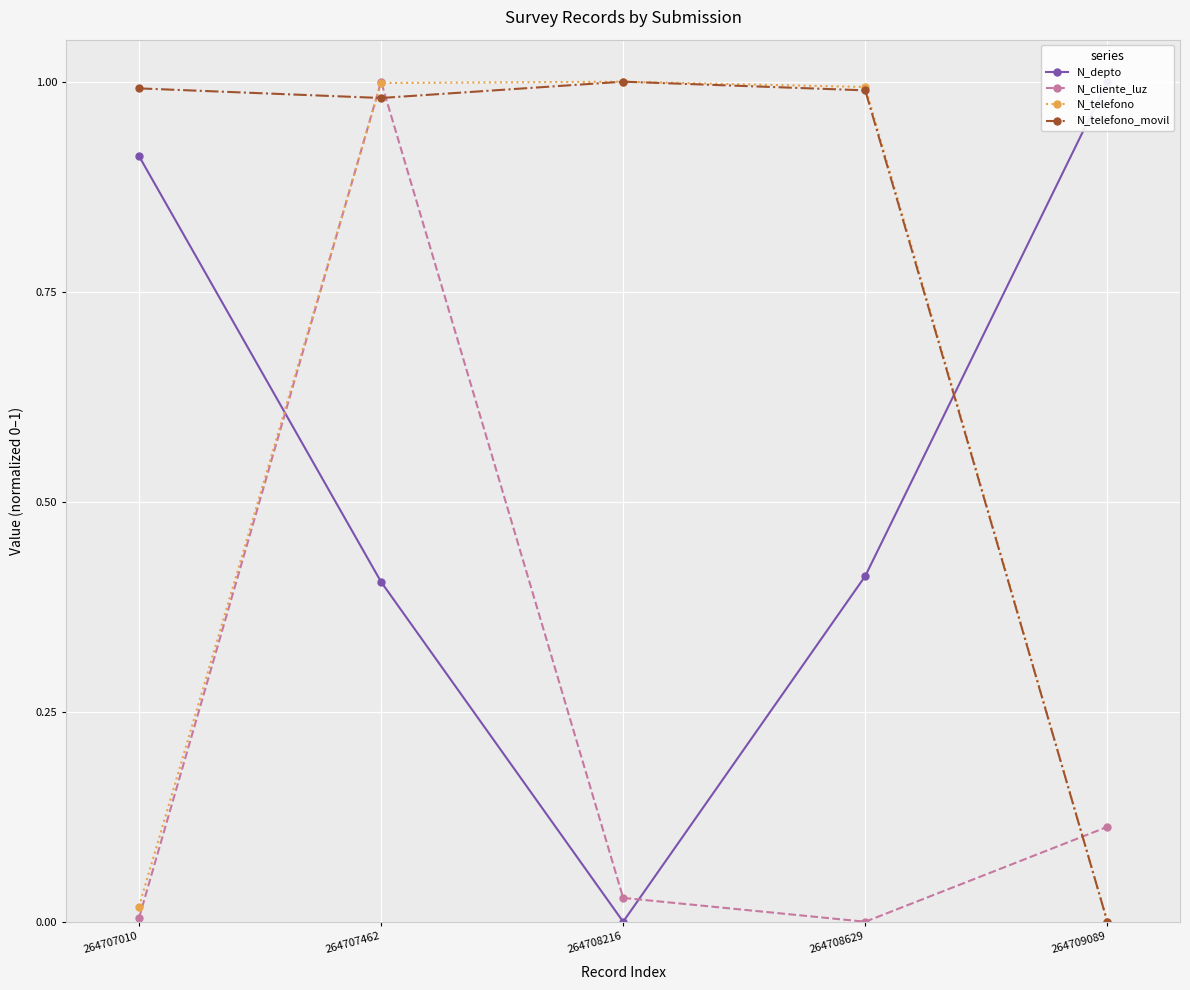

Where is N_depto nearest to the value 0?

264708216